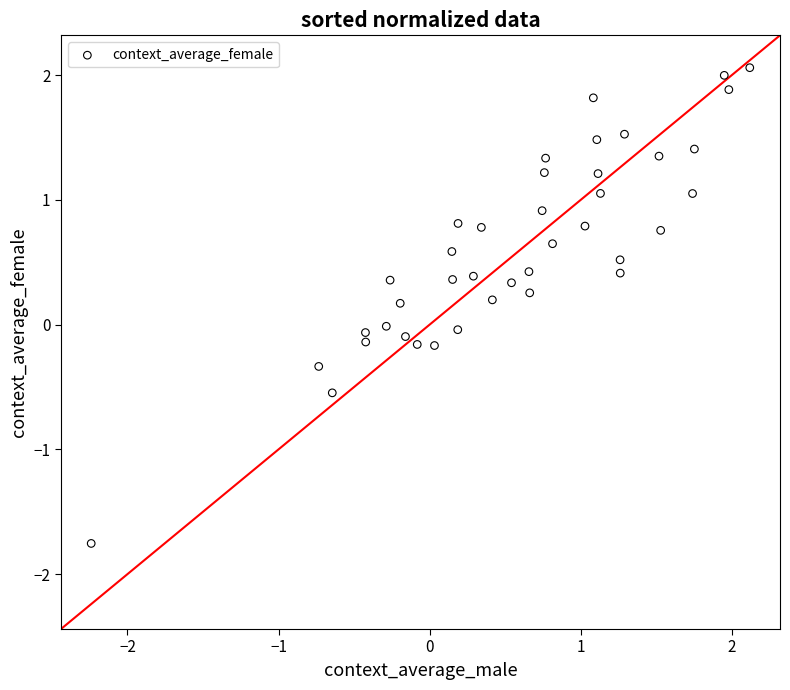

What is the range of Y values (max minus min)?

3.8